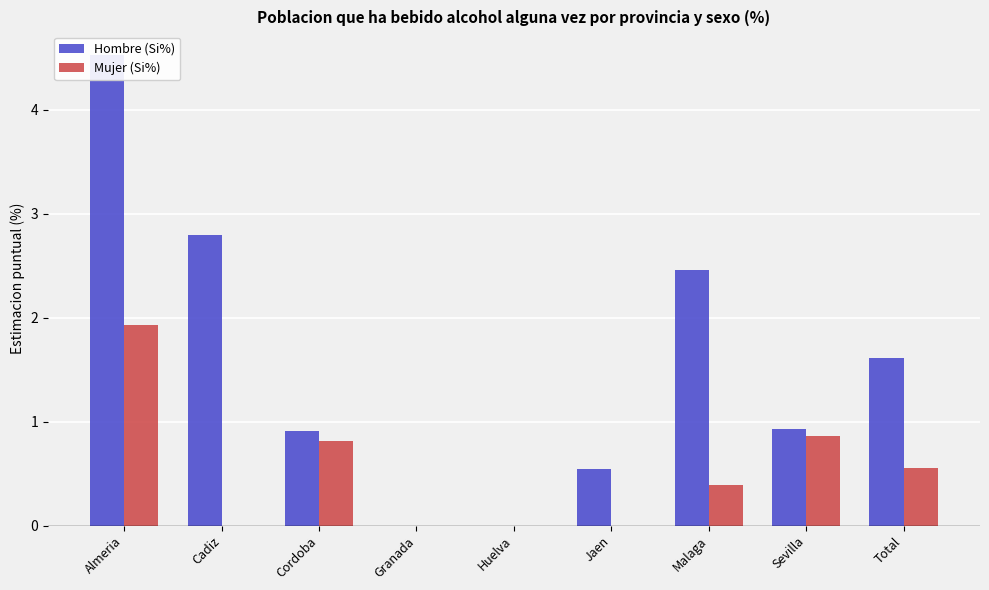

What is the label of the 4th bar from the right?

Jaen